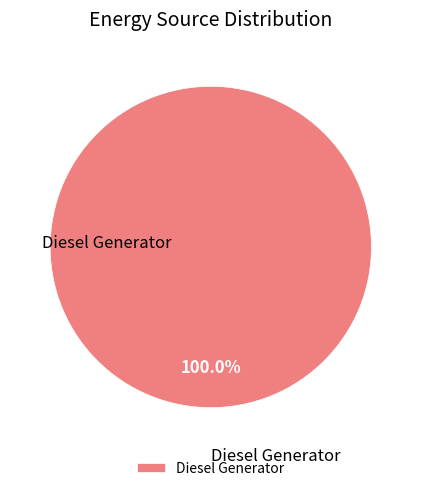

Rank the categories by value from highest to lowest.

Diesel Generator